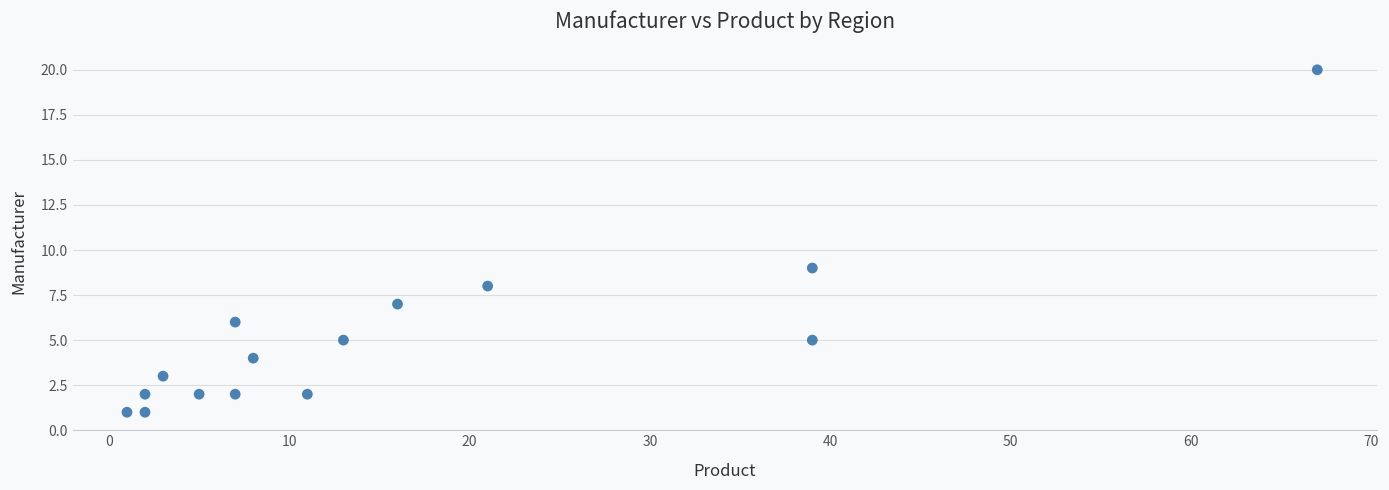

What is the range of X values (max minus min)?

66